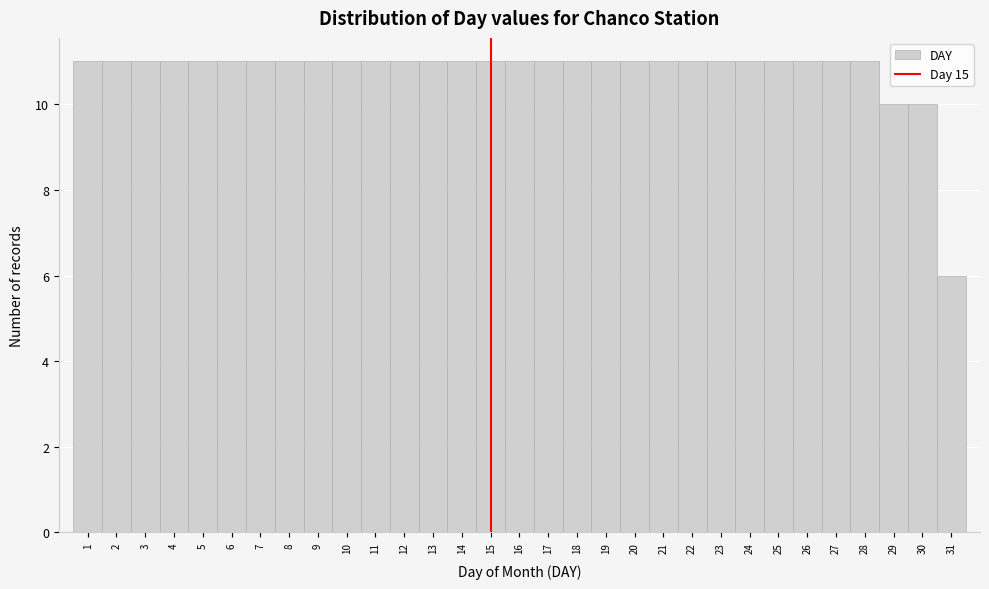

What is the height of the bar covering 3.5 to 4.5 on the x-axis? The values are not printed on the chart, so give them approximately, as read against the axis.

11